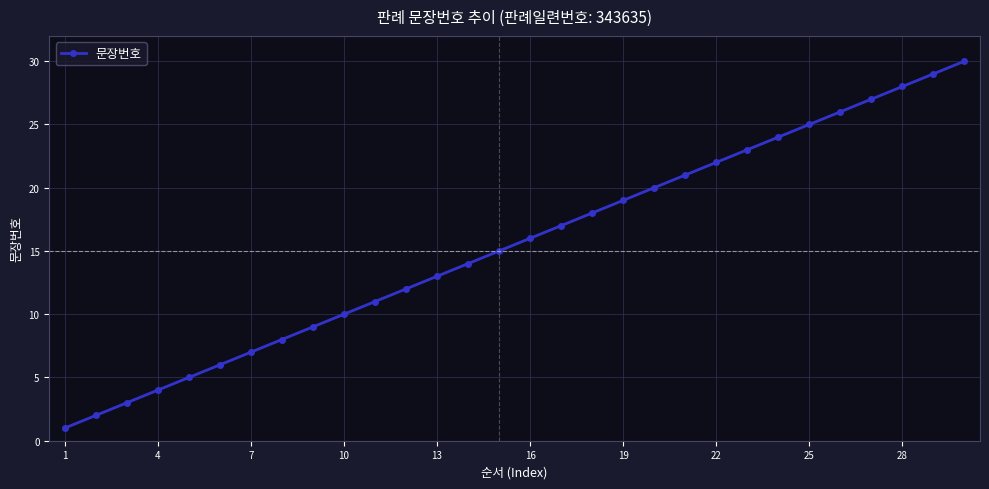

What is the difference between the maximum and minimum values?

29